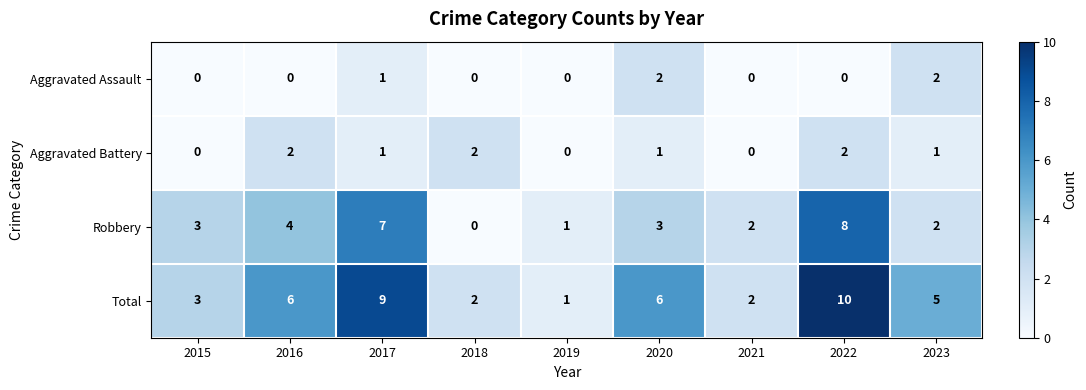

True or false: Robbery has a value of 3 at 2020.

True